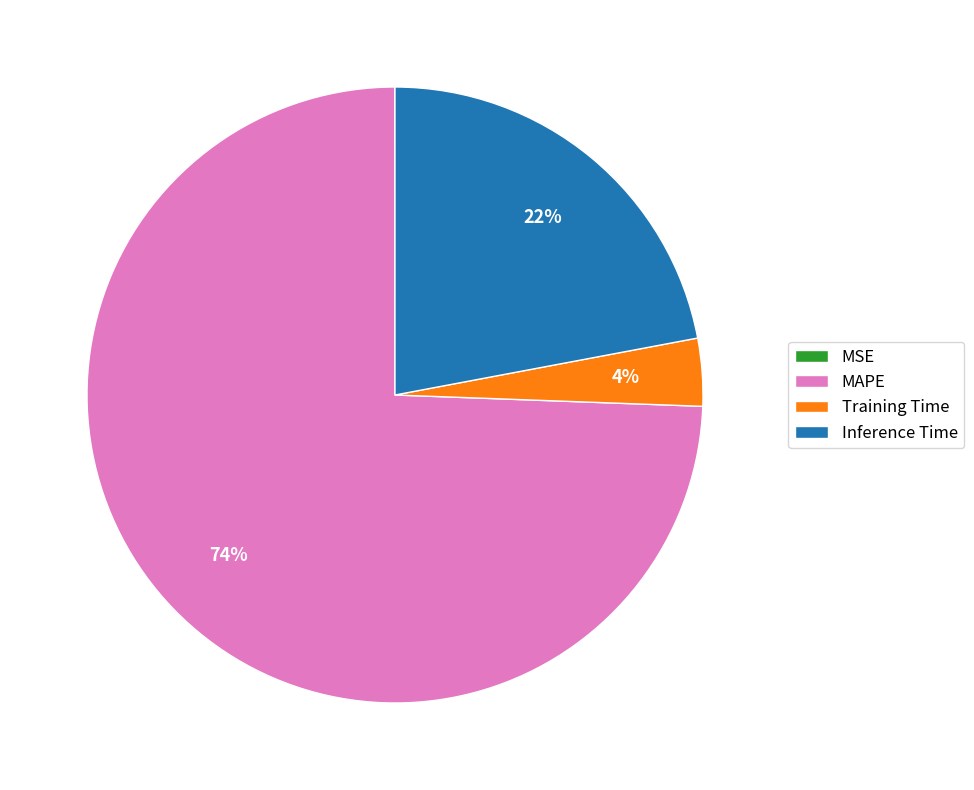

What is the majority slice?

MAPE